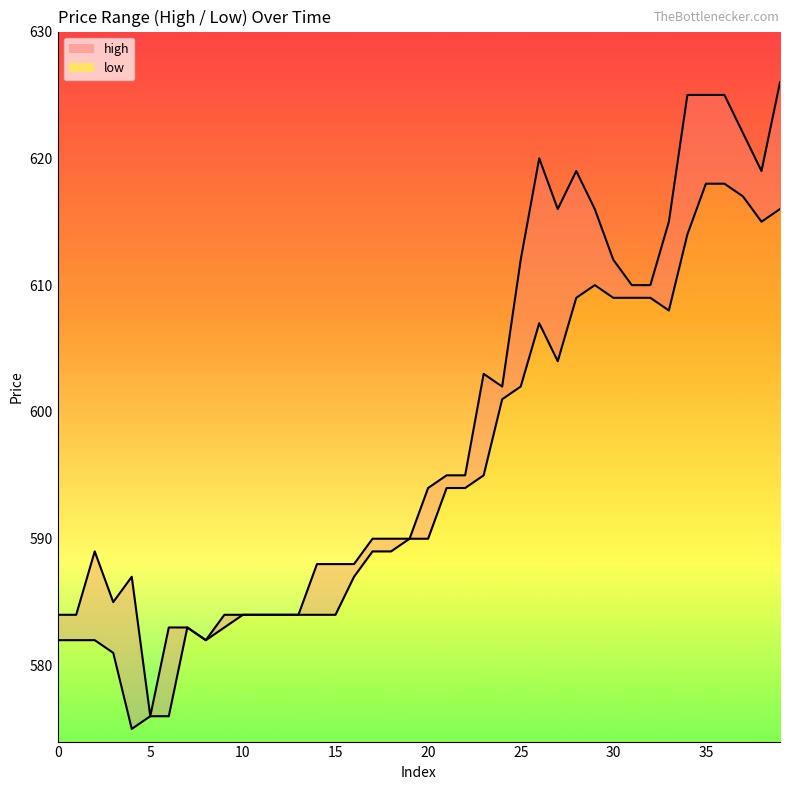

Rank the series at 37 from lowest to highest value.

low, high